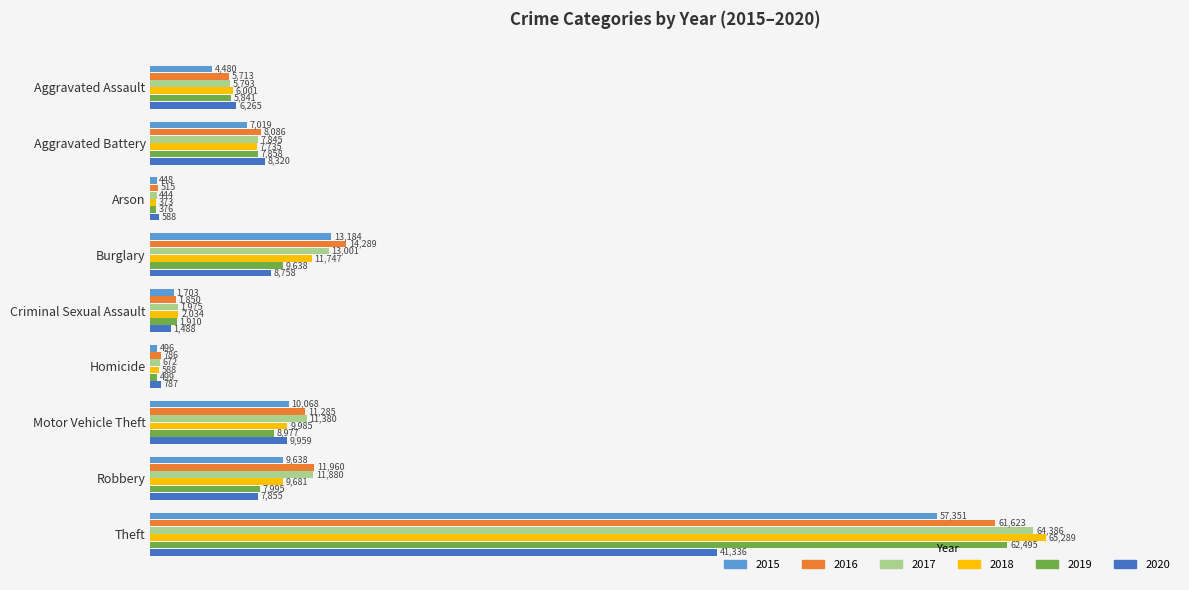

At which category is the sum across all series the highest?

Theft